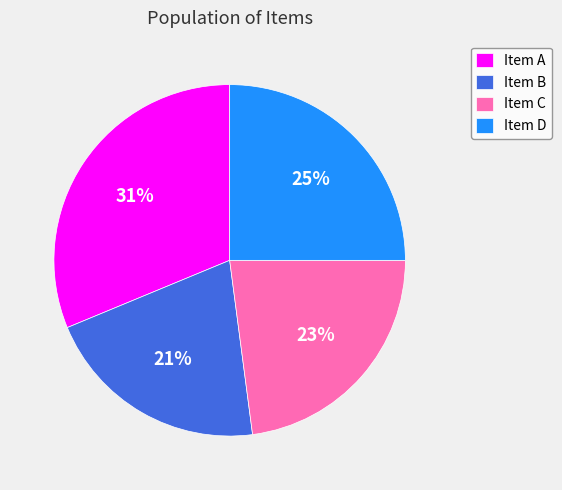

To the nearest percent, what is the average slice percentage?

25%